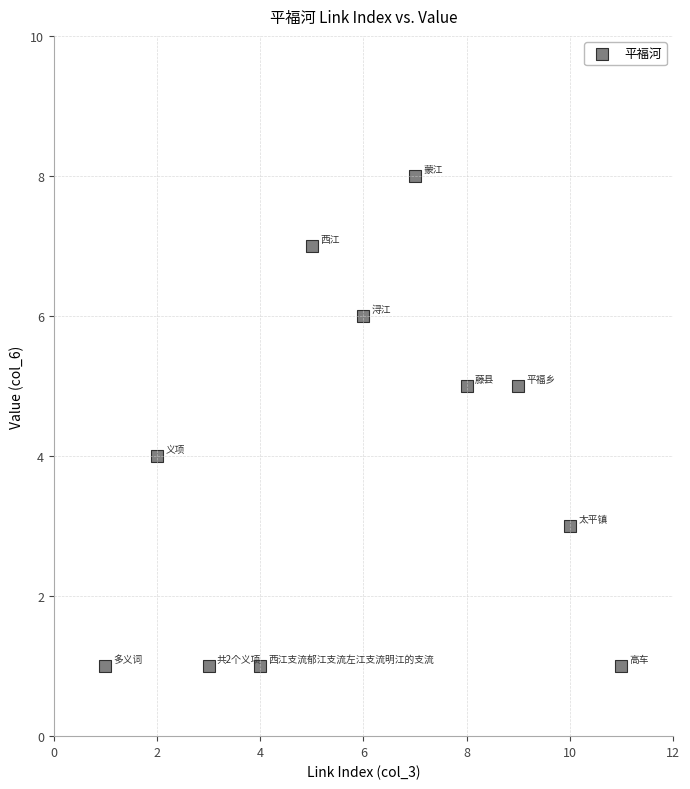

What is the range of X values (max minus min)?

10